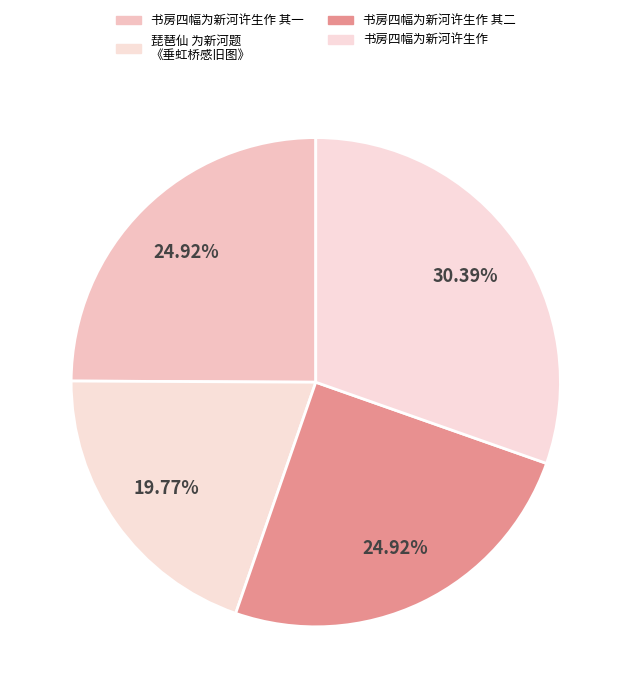

To the nearest percent, what is the average slice percentage?

25%